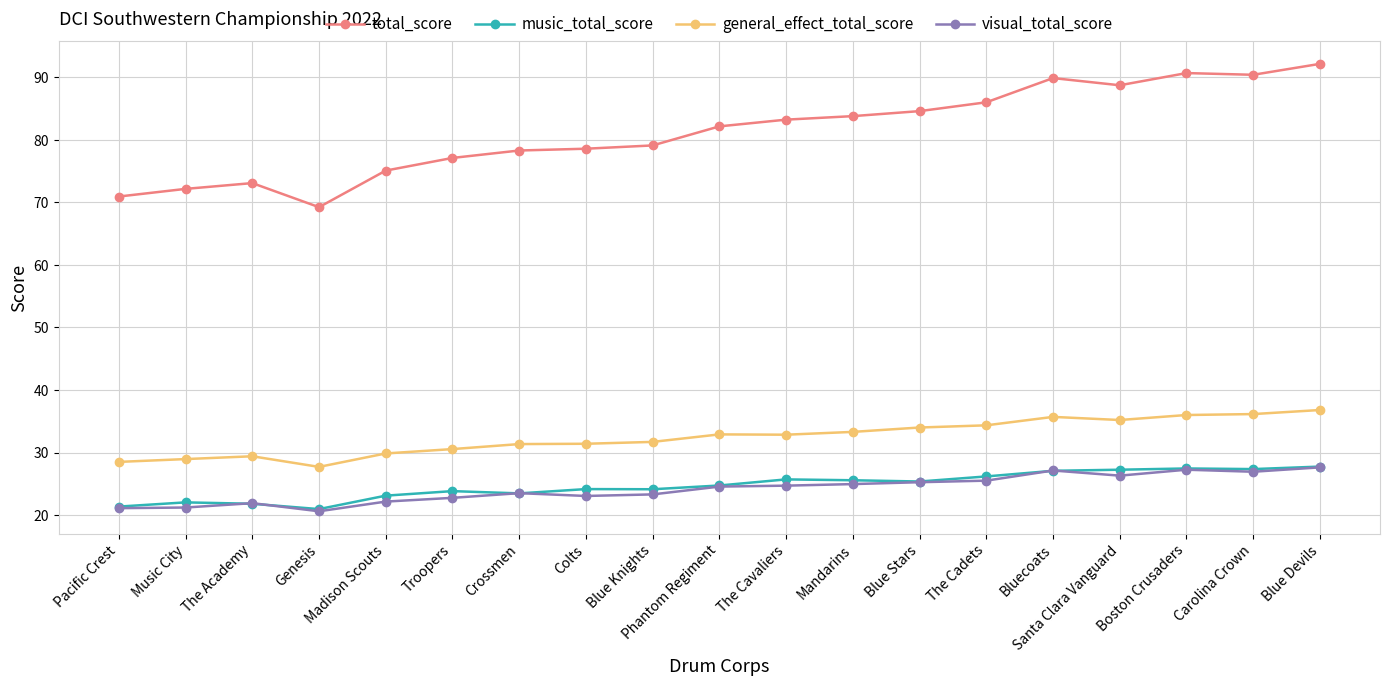

True or false: visual_total_score has more than 1 points higher than both neighbors.

True